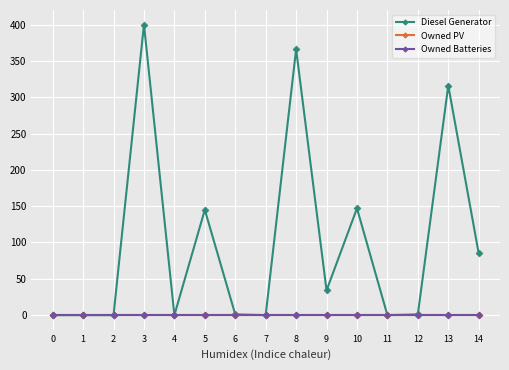

Does the chart have visible grid lines?

Yes